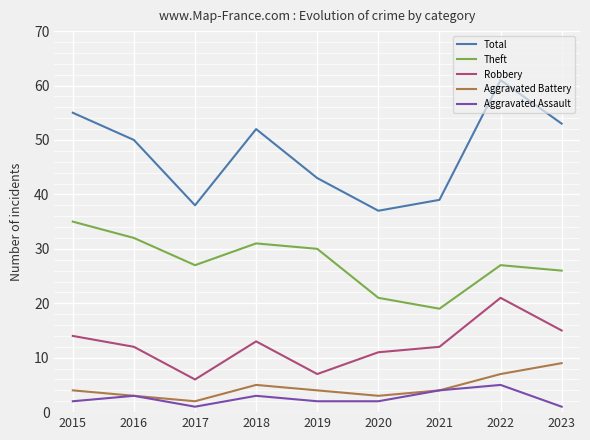

How many distinct data groups are displayed?

5